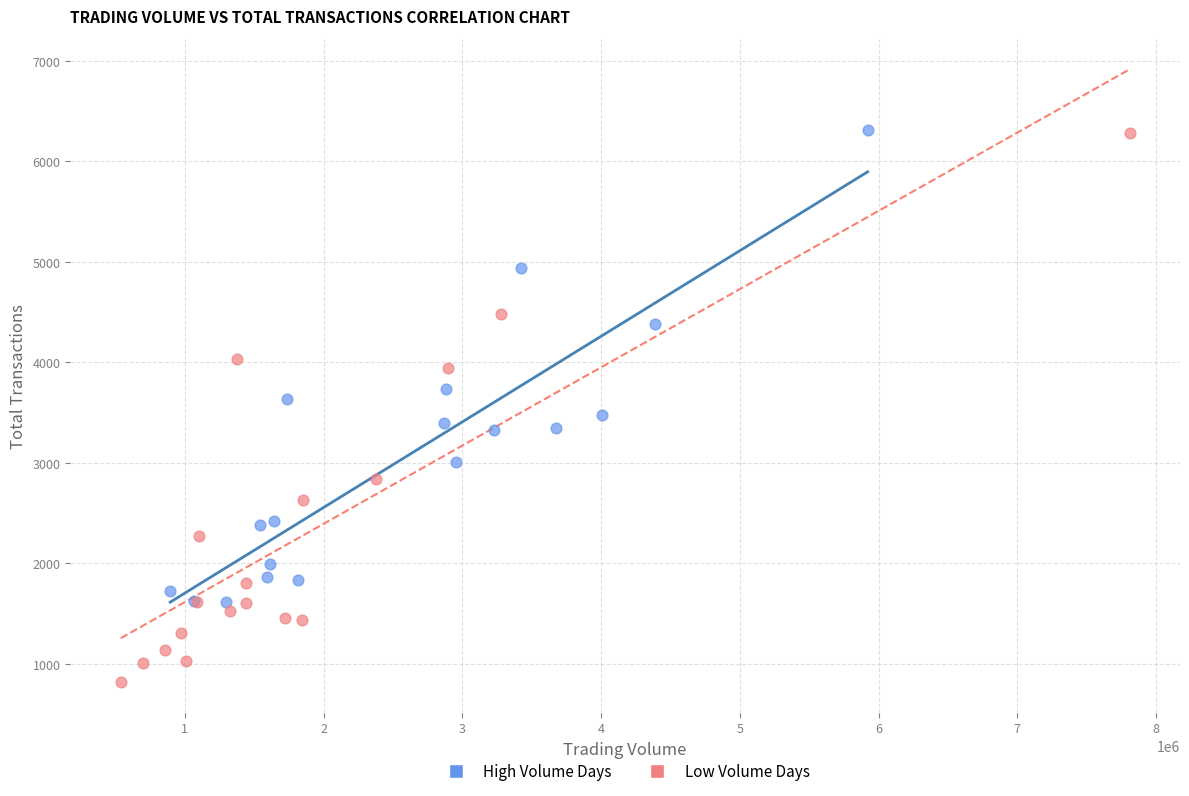

What are all the series names shown in the legend?

High Volume Days, Low Volume Days